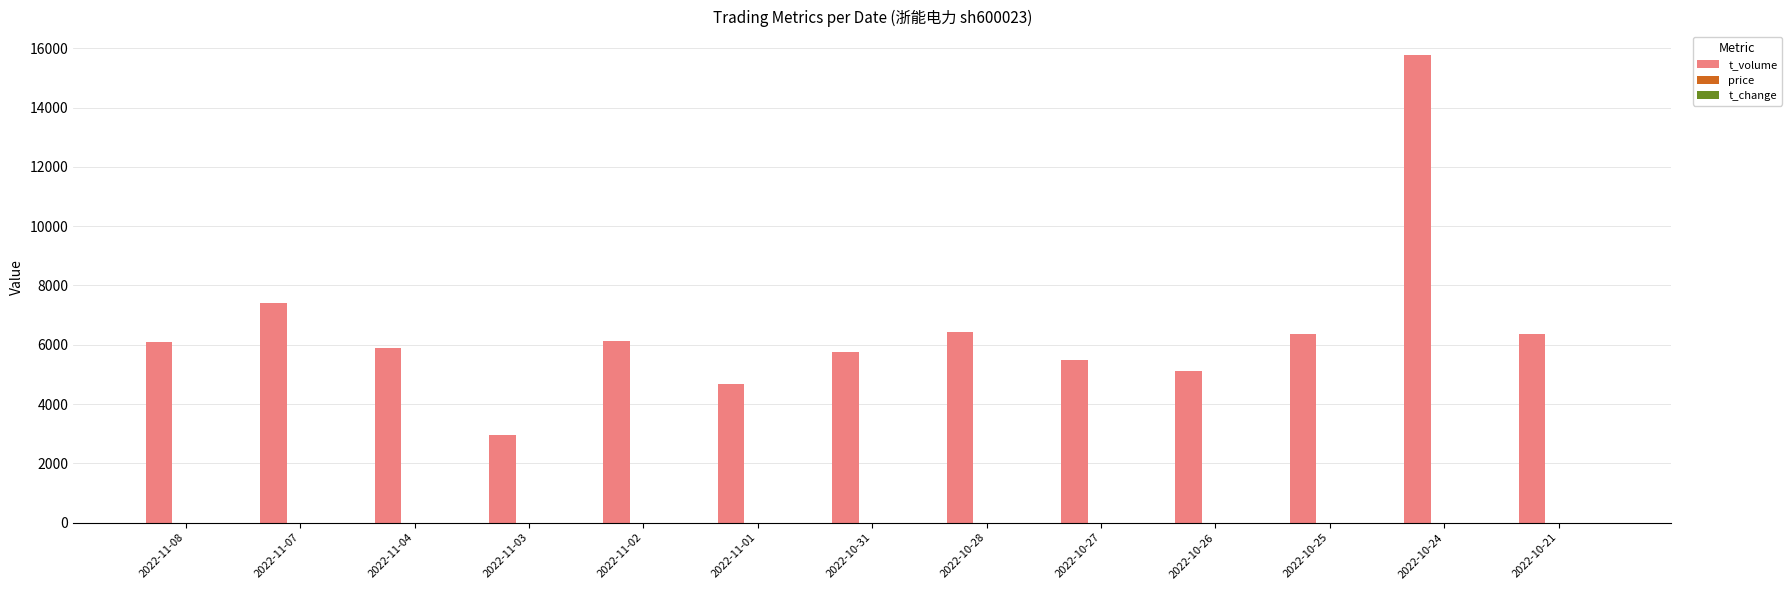

At which label is t_volume closest to 9359?

2022-11-07